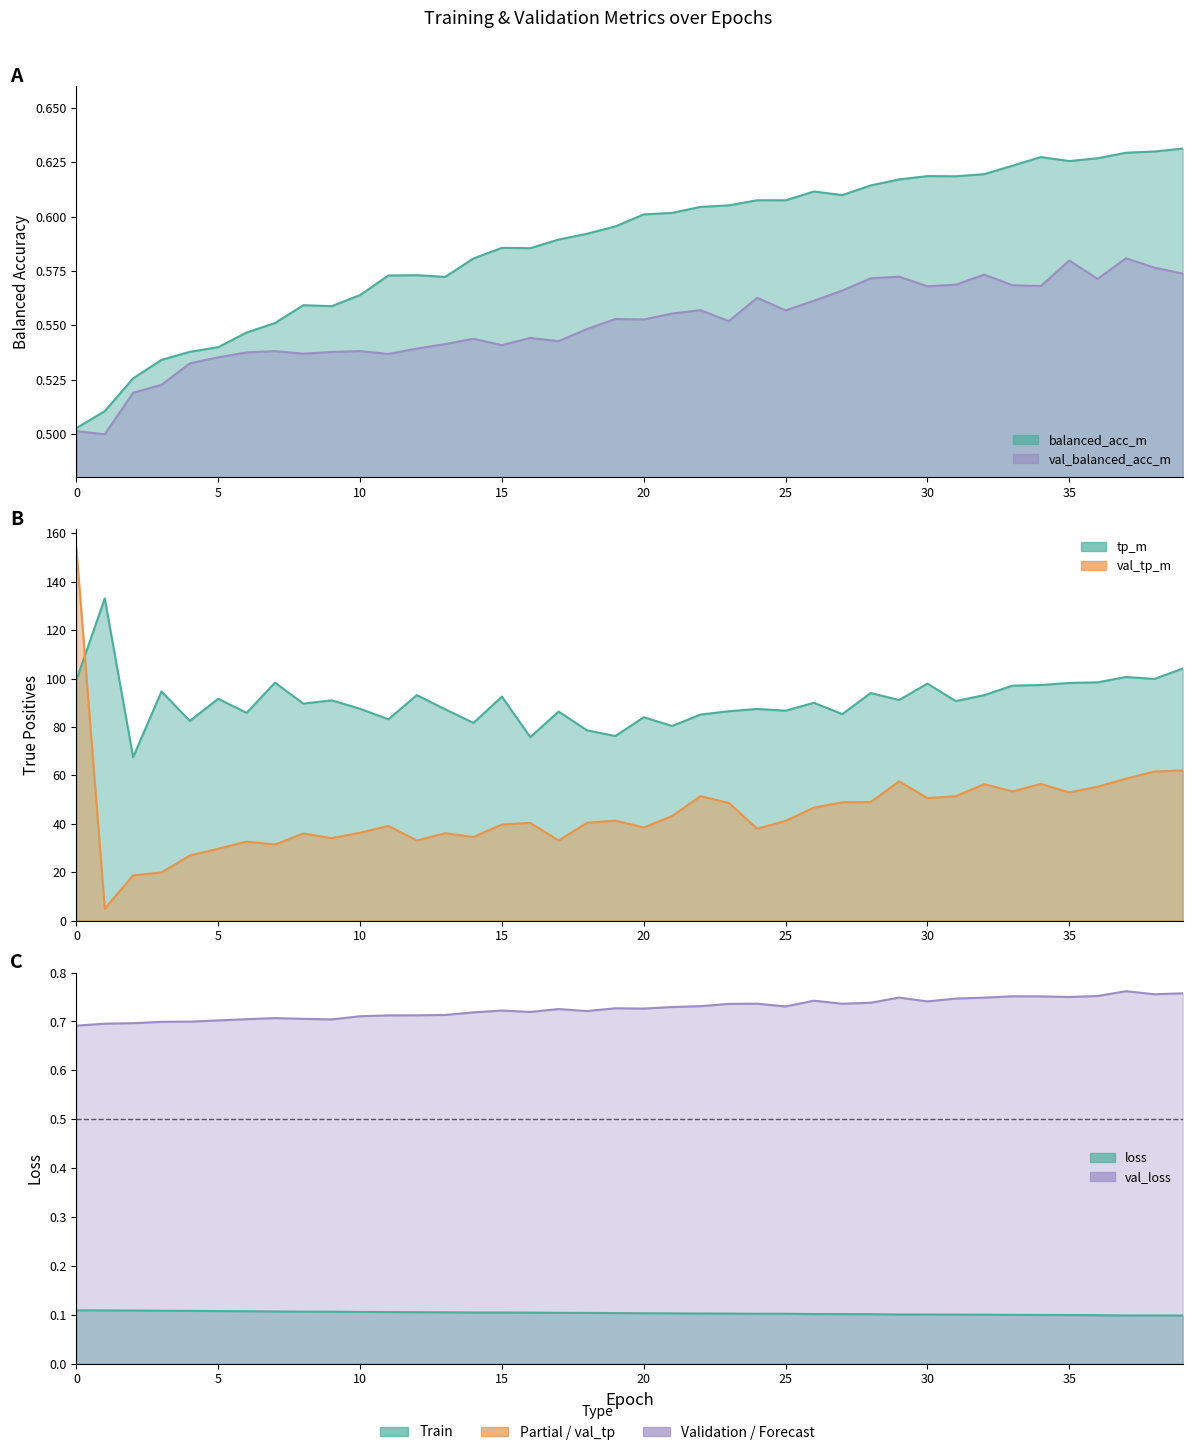

Reading left to right, list all the values displayed in this chart.

balanced_acc_m: 0=0.5	1=0.5	2=0.5	3=0.5	4=0.5	5=0.5	6=0.5	7=0.6	8=0.6	9=0.6	10=0.6	11=0.6	12=0.6	13=0.6	14=0.6	15=0.6	16=0.6	17=0.6	18=0.6	19=0.6	20=0.6	21=0.6	22=0.6	23=0.6	24=0.6	25=0.6	26=0.6	27=0.6	28=0.6	29=0.6	30=0.6	31=0.6	32=0.6	33=0.6	34=0.6	35=0.6	36=0.6	37=0.6	38=0.6	39=0.6
val_balanced_acc_m: 0=0.5	1=0.5	2=0.5	3=0.5	4=0.5	5=0.5	6=0.5	7=0.5	8=0.5	9=0.5	10=0.5	11=0.5	12=0.5	13=0.5	14=0.5	15=0.5	16=0.5	17=0.5	18=0.5	19=0.6	20=0.6	21=0.6	22=0.6	23=0.6	24=0.6	25=0.6	26=0.6	27=0.6	28=0.6	29=0.6	30=0.6	31=0.6	32=0.6	33=0.6	34=0.6	35=0.6	36=0.6	37=0.6	38=0.6	39=0.6
loss: 0=0.1	1=0.1	2=0.1	3=0.1	4=0.1	5=0.1	6=0.1	7=0.1	8=0.1	9=0.1	10=0.1	11=0.1	12=0.1	13=0.1	14=0.1	15=0.1	16=0.1	17=0.1	18=0.1	19=0.1	20=0.1	21=0.1	22=0.1	23=0.1	24=0.1	25=0.1	26=0.1	27=0.1	28=0.1	29=0.1	30=0.1	31=0.1	32=0.1	33=0.1	34=0.1	35=0.1	36=0.1	37=0.1	38=0.1	39=0.1
val_loss: 0=0.7	1=0.7	2=0.7	3=0.7	4=0.7	5=0.7	6=0.7	7=0.7	8=0.7	9=0.7	10=0.7	11=0.7	12=0.7	13=0.7	14=0.7	15=0.7	16=0.7	17=0.7	18=0.7	19=0.7	20=0.7	21=0.7	22=0.7	23=0.7	24=0.7	25=0.7	26=0.7	27=0.7	28=0.7	29=0.7	30=0.7	31=0.7	32=0.7	33=0.8	34=0.8	35=0.8	36=0.8	37=0.8	38=0.8	39=0.8
tp_m: 0=99.3	1=133.1	2=67.5	3=94.6	4=82.5	5=91.6	6=85.8	7=98.3	8=89.6	9=91.0	10=87.5	11=83.2	12=93.2	13=87.3	14=81.7	15=92.5	16=75.8	17=86.3	18=78.6	19=76.2	20=84.0	21=80.4	22=85.1	23=86.5	24=87.4	25=86.7	26=90.0	27=85.3	28=94.0	29=91.1	30=97.9	31=90.7	32=93.1	33=97.1	34=97.3	35=98.2	36=98.4	37=100.6	38=99.8	39=104.1
val_tp_m: 0=153.9	1=4.9	2=18.7	3=19.9	4=26.9	5=29.7	6=32.6	7=31.4	8=36.0	9=34.0	10=36.3	11=39.1	12=33.1	13=36.1	14=34.5	15=39.7	16=40.3	17=33.0	18=40.4	19=41.3	20=38.4	21=43.2	22=51.4	23=48.6	24=37.9	25=41.2	26=46.7	27=48.8	28=48.9	29=57.5	30=50.6	31=51.4	32=56.3	33=53.4	34=56.5	35=52.9	36=55.3	37=58.6	38=61.5	39=62.0